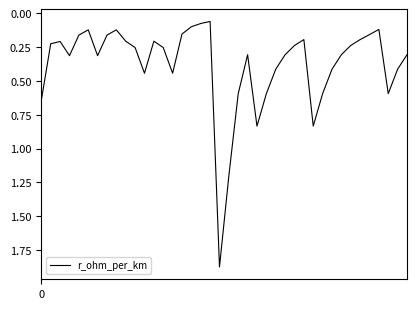

What is the difference between the maximum and minimum values?

1.8